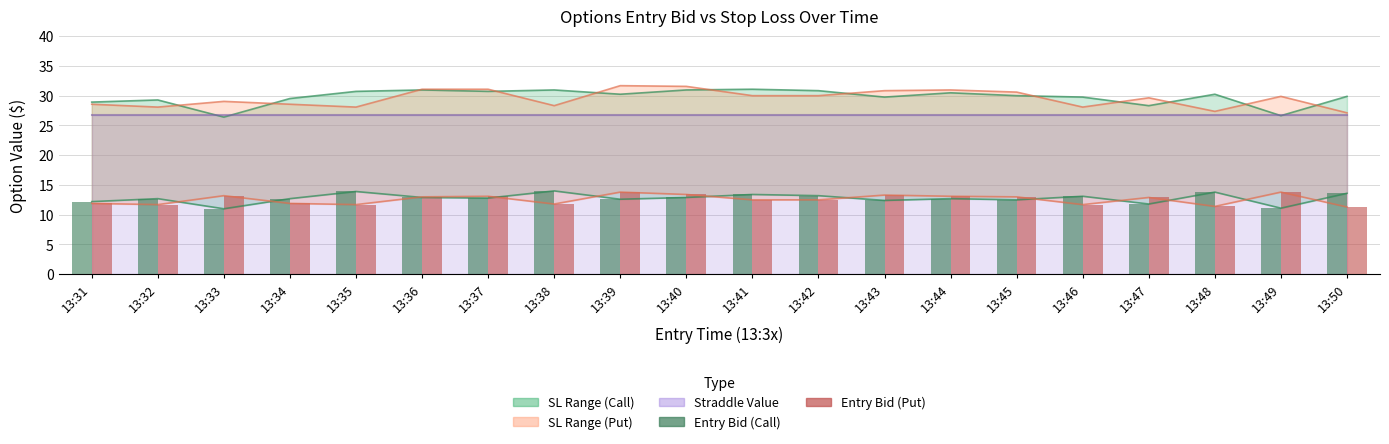

What is the difference between the Entry Bid (Put) values at 13:38 and 13:47?

1.1